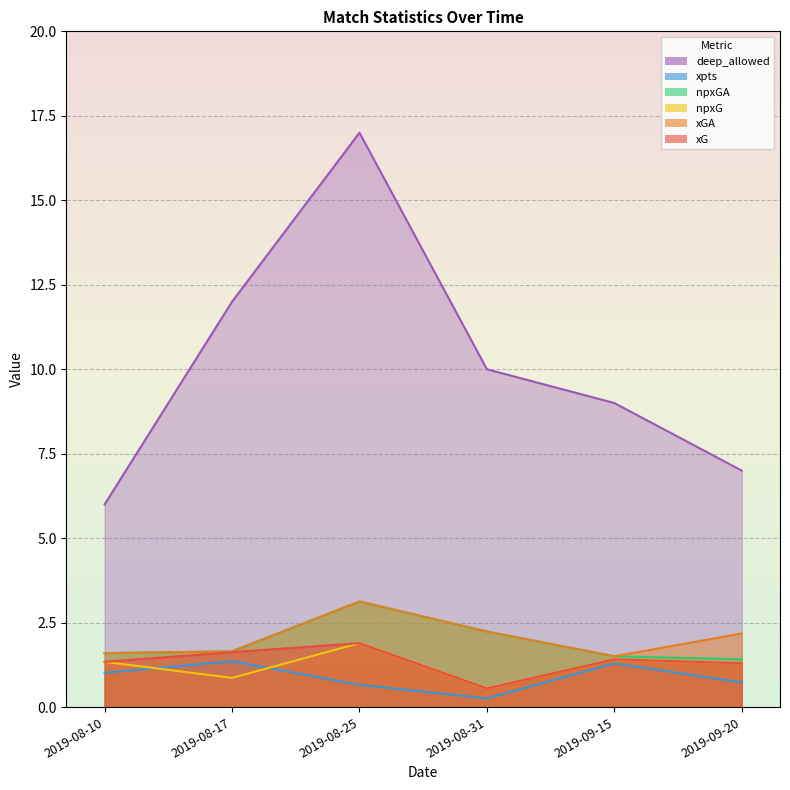

What is the total value across all series at 2019-09-20?

13.9